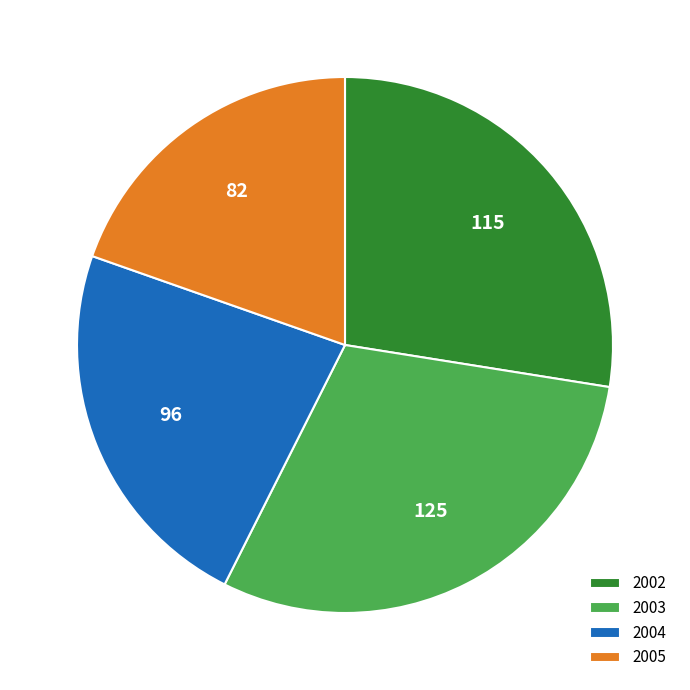

Combined, do 2004 and 2005 account for over 50%?

No